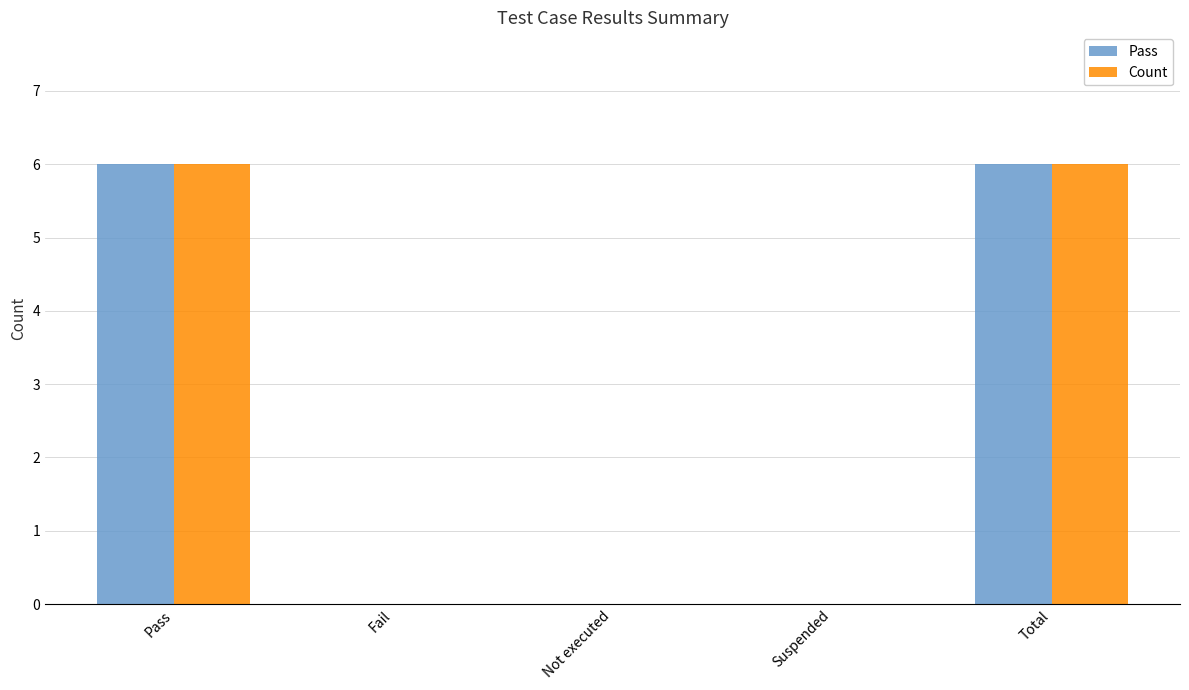

Is it true that Pass equals 0 at Not executed?

True